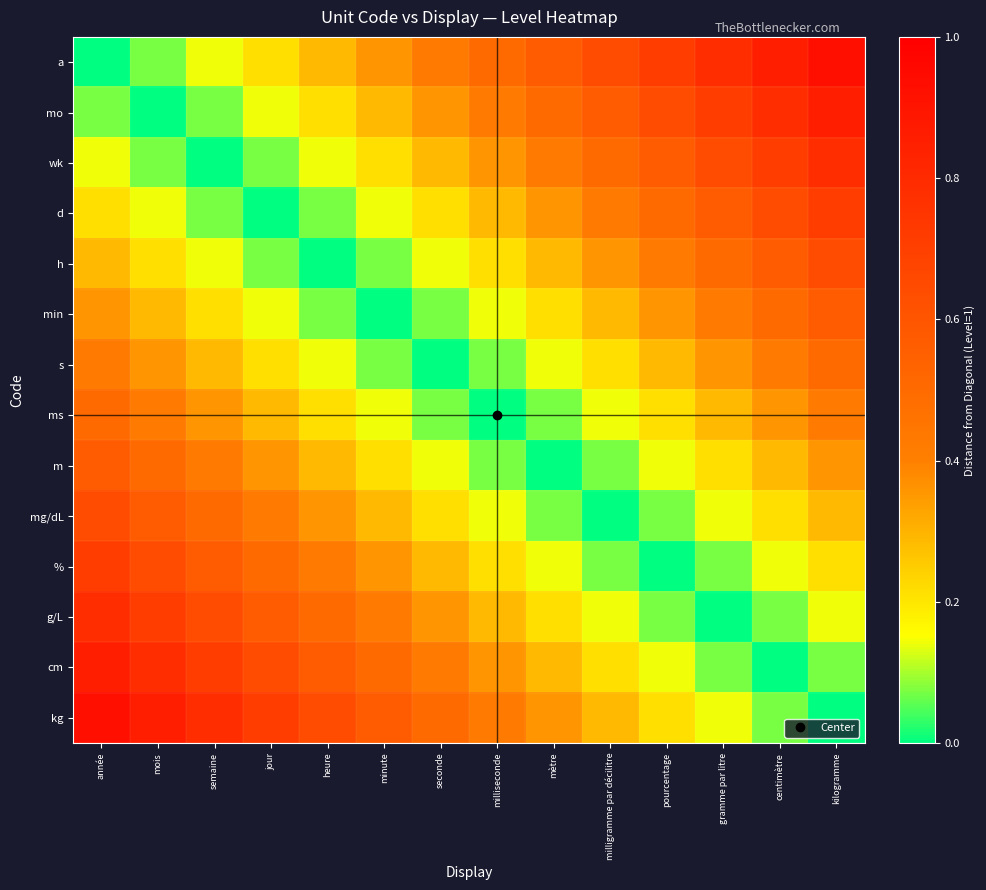

What is the spread (max minus min) of values at jour?

0.7